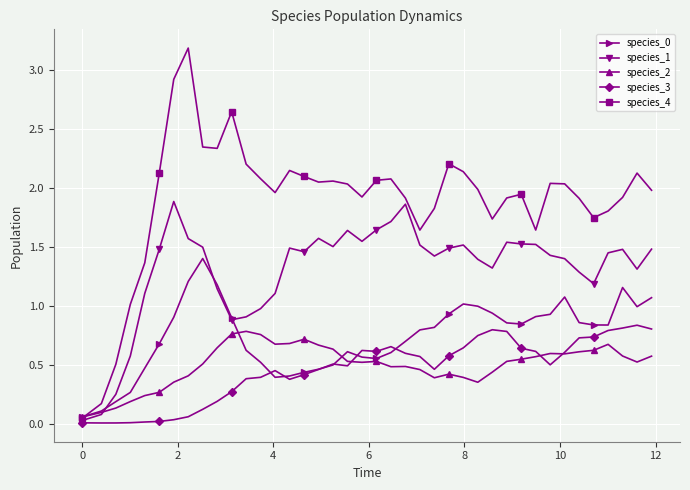

Which series has the largest range (max minus min)?

species_4